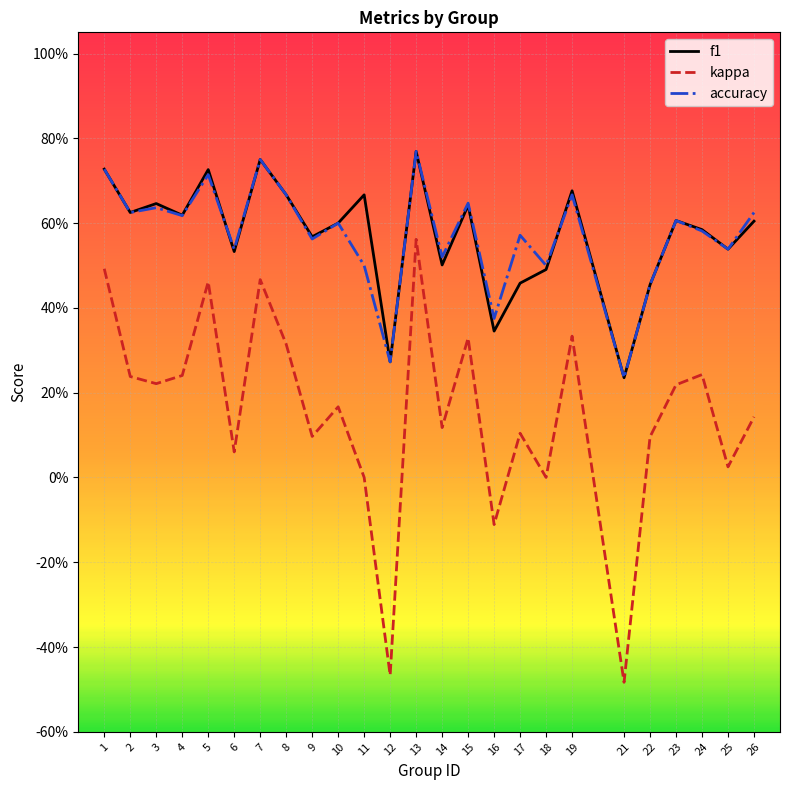

Is this an area chart (filled region under the line)?

No